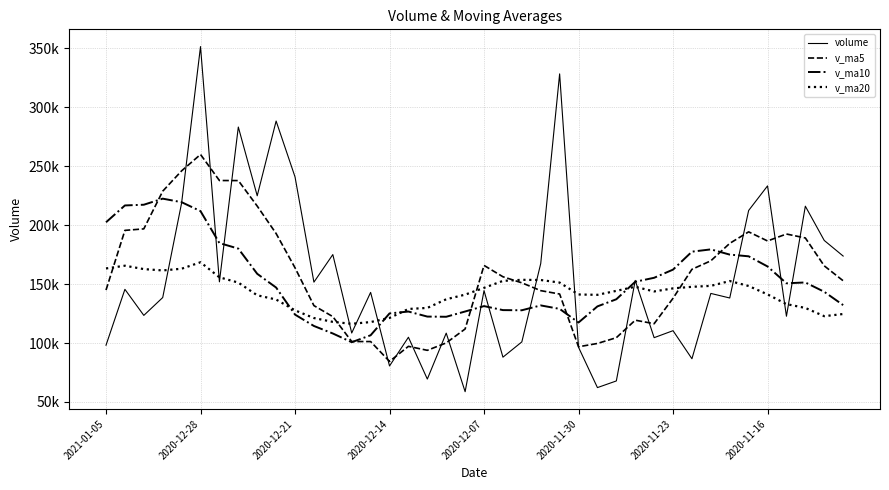

What are all the series names shown in the legend?

volume, v_ma5, v_ma10, v_ma20